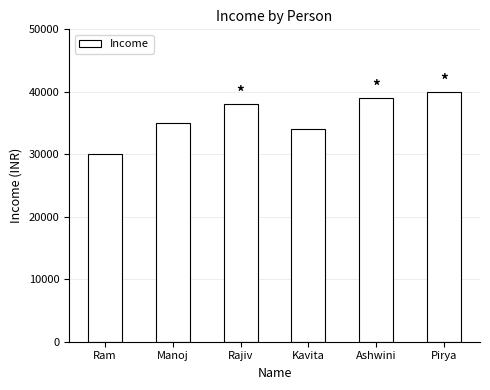

List the labels in order of value, smallest first.

Ram, Kavita, Manoj, Rajiv, Ashwini, Pirya